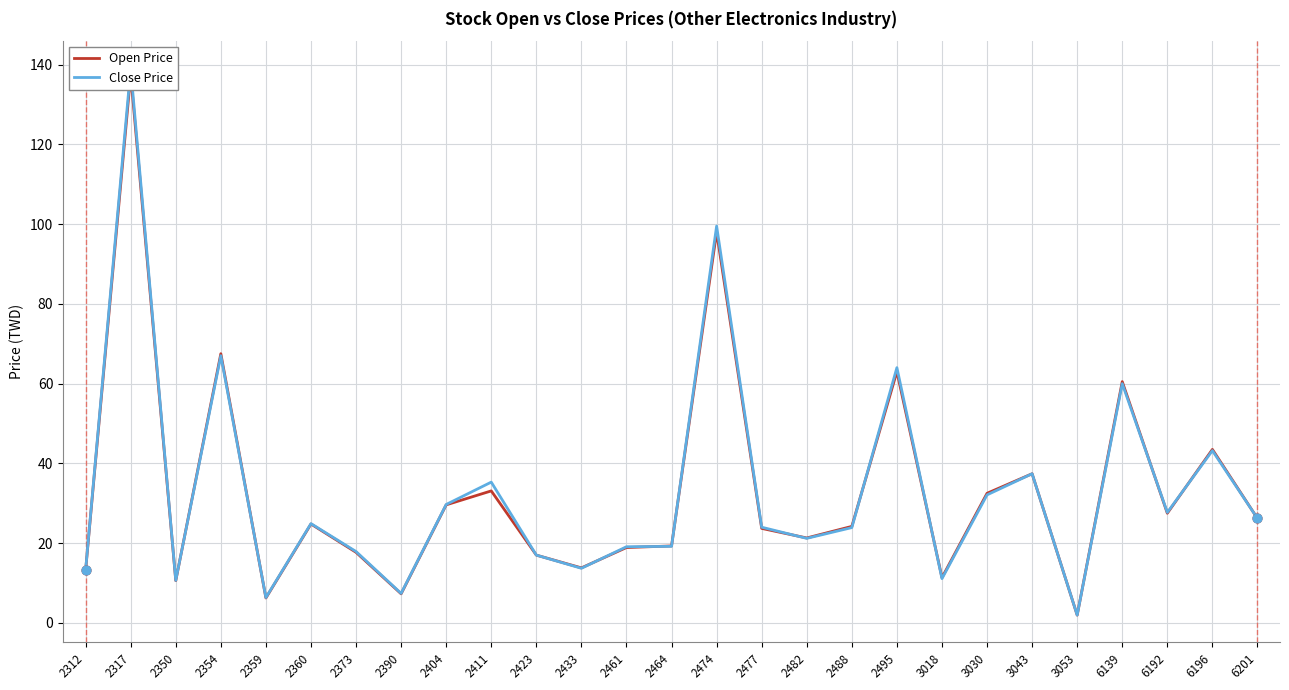

Which series has the widest spread of Y values?

Close Price